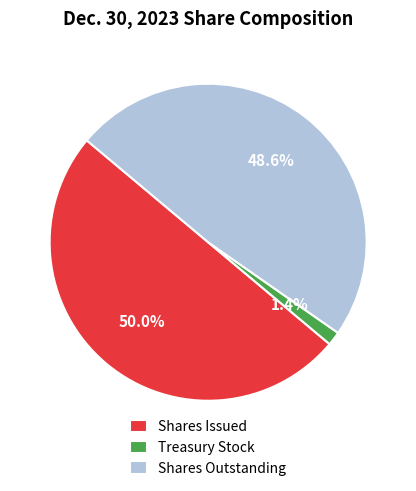

What is the smallest slice in the pie chart?

Treasury Stock